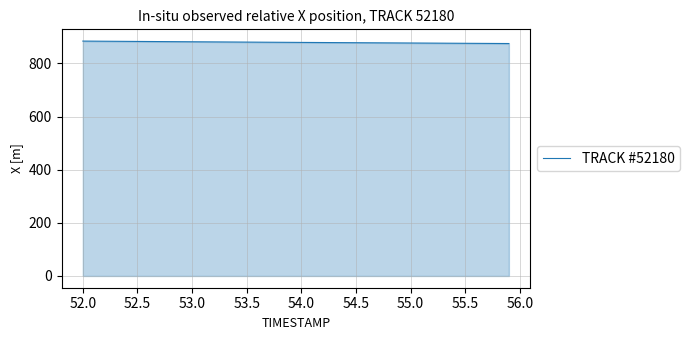

What is the maximum value shown in the chart?

884.2